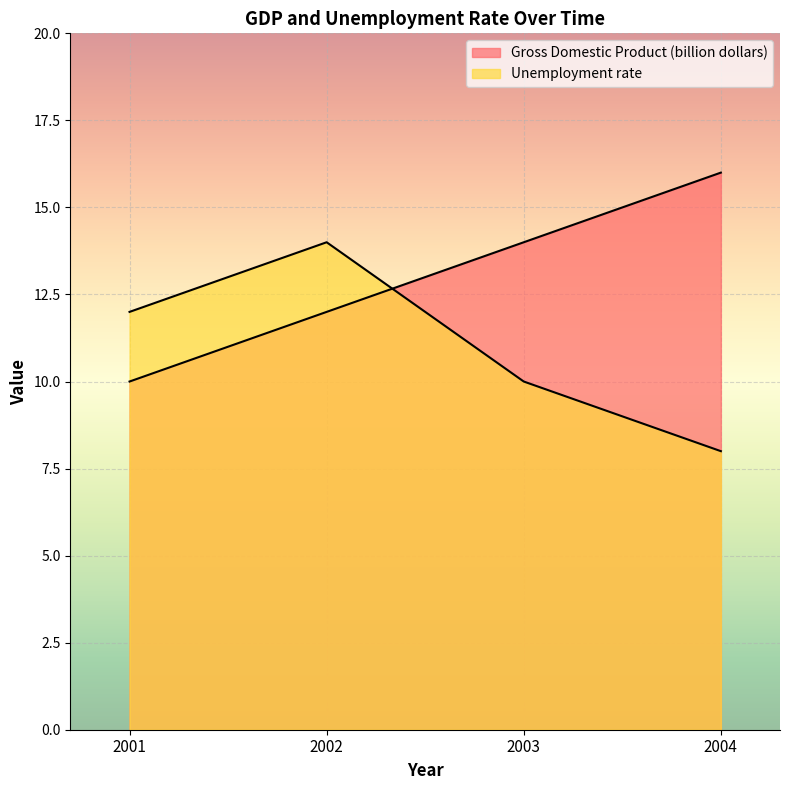

How many lines are shown in the chart?

2